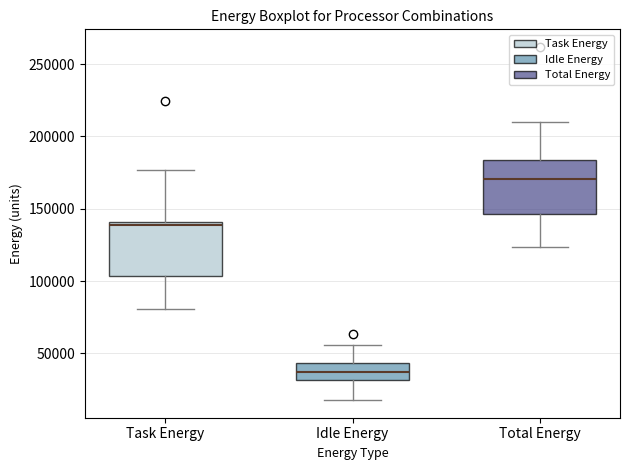

Which box's median line is the lowest?

Idle Energy